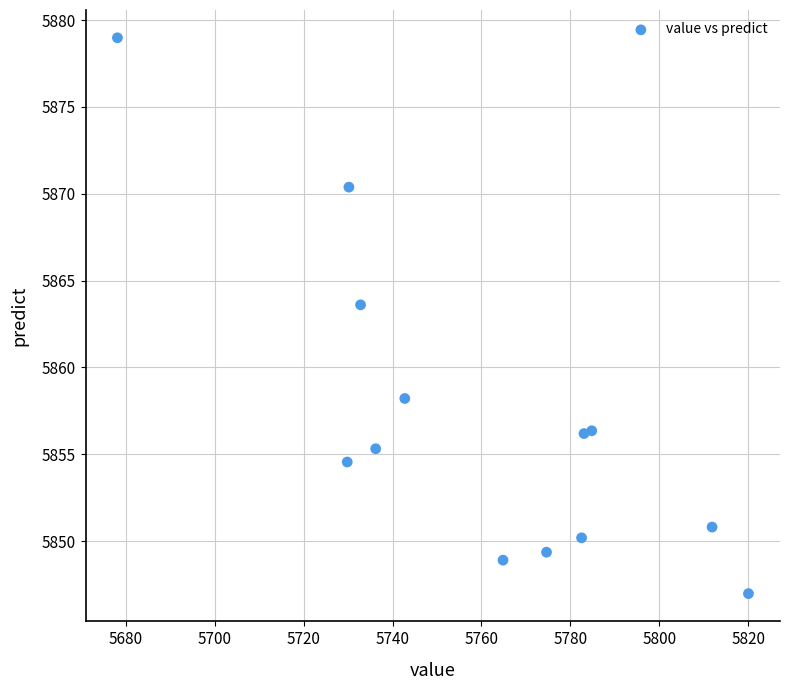

What is the range of Y values (max minus min)?

32.0